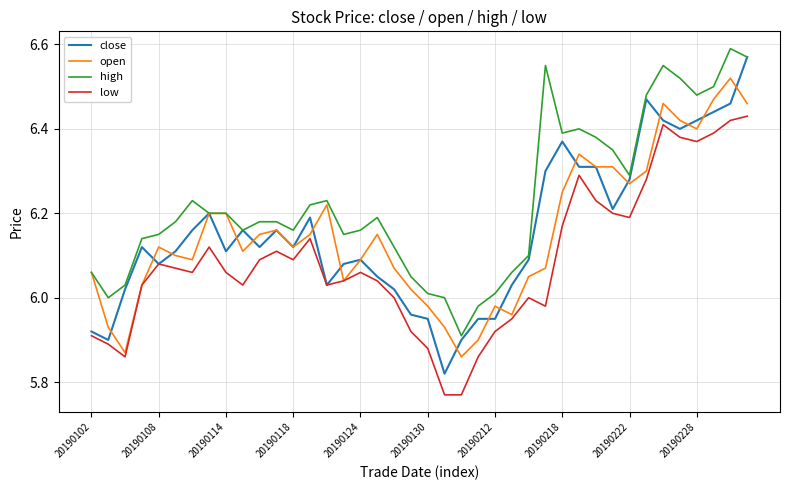

True or false: low and high intersect in this chart.

False